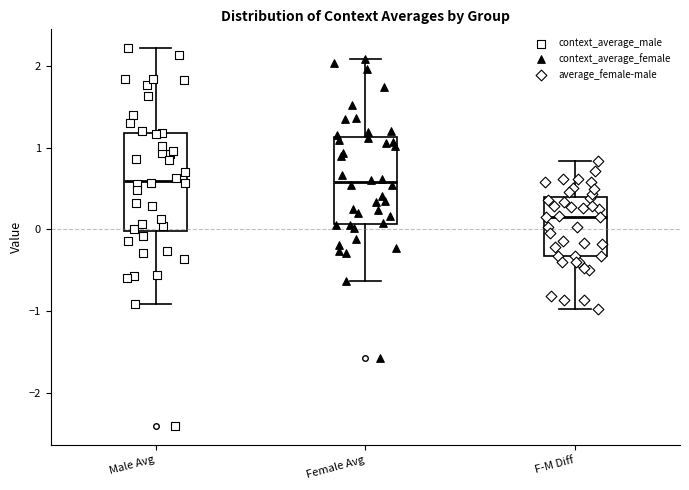

Reading left to right, read every box against the y-axis: the position of its median line, the range the box covers, and the ends of its whiskers. The values are not printed on the chart, so give them approximately, as read against the axis.

Male Avg: median 0.6, box 0.0 to 1.2, whiskers -0.9 to 2.2
Female Avg: median 0.6, box 0.1 to 1.1, whiskers -0.6 to 2.1
F-M Diff: median 0.2, box -0.3 to 0.4, whiskers -1.0 to 0.8